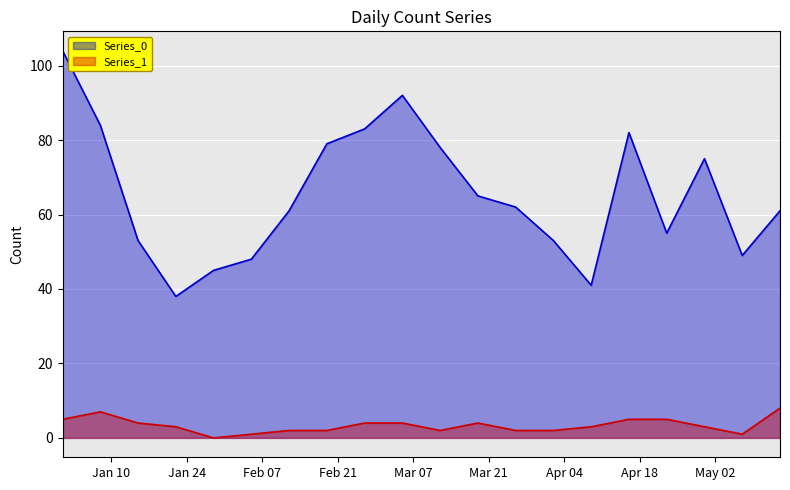

How many lines are shown in the chart?

2